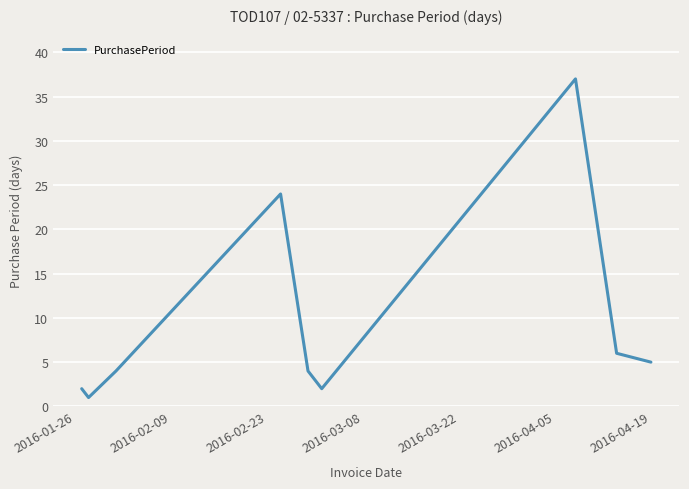

Is this an area chart (filled region under the line)?

No